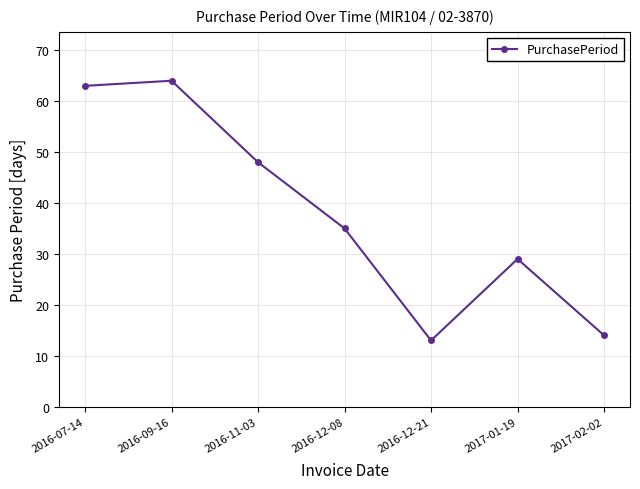

Reading left to right, extract all data points from this chart.

2016-07-14=63	2016-09-16=64	2016-11-03=48	2016-12-08=35	2016-12-21=13	2017-01-19=29	2017-02-02=14